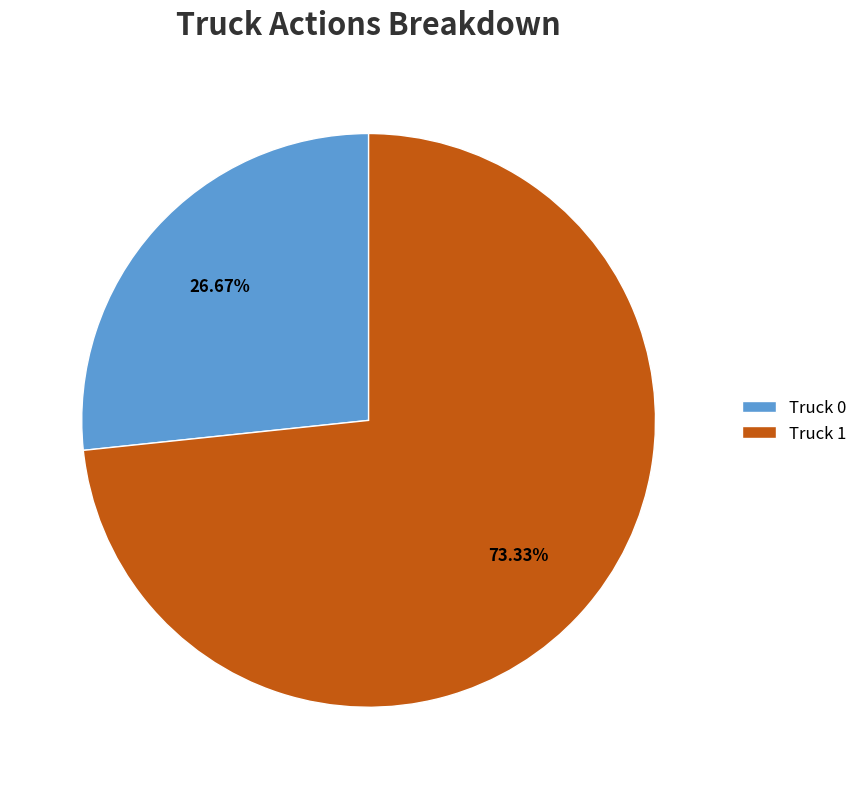

Is it true that Truck 0 is 27% of the pie?

True